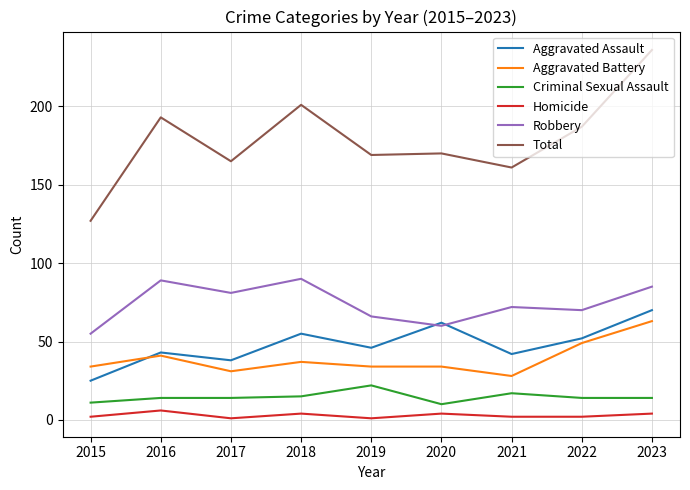

At 2018, list the series in order from smallest to largest.

Homicide, Criminal Sexual Assault, Aggravated Battery, Aggravated Assault, Robbery, Total